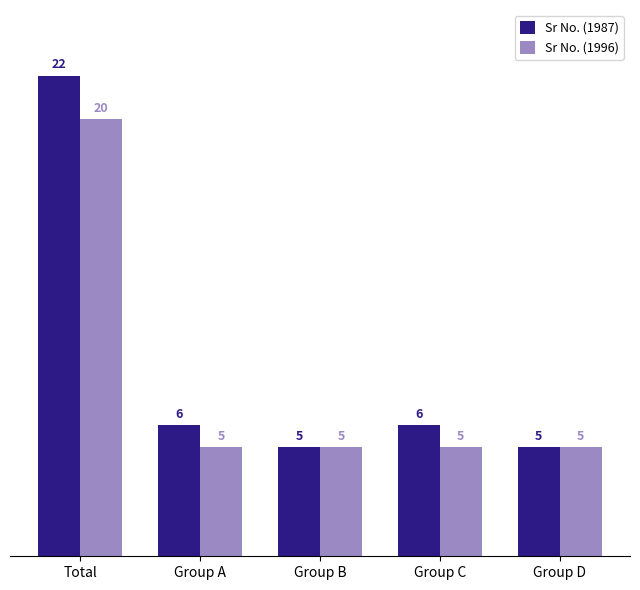

At how many categories does at least one series exceed 11?

1